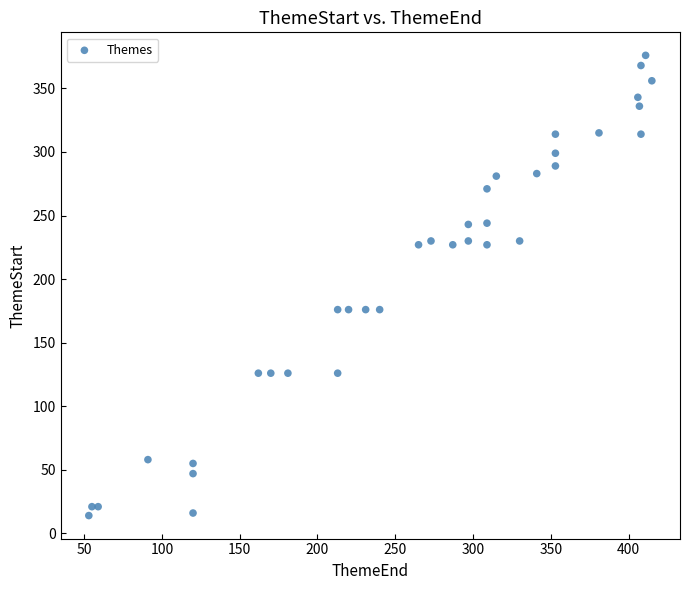

What is the range of X values (max minus min)?

362